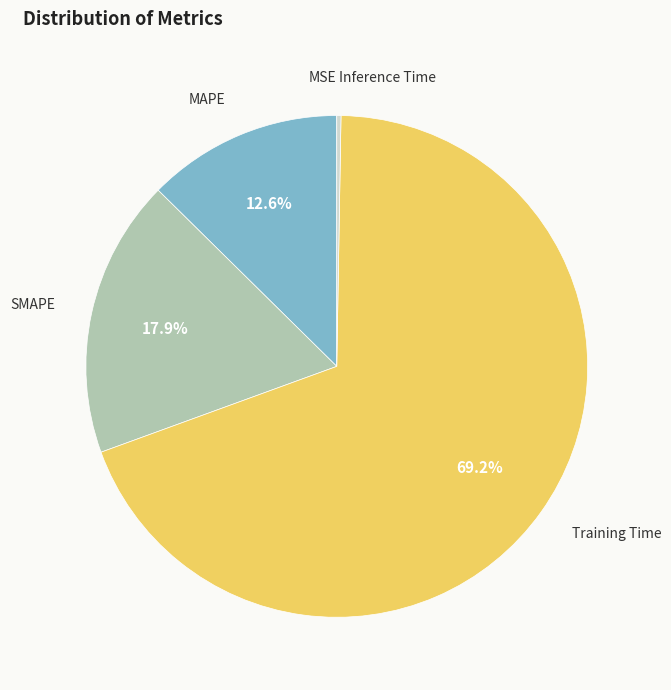

Which slice is the largest?

Training Time